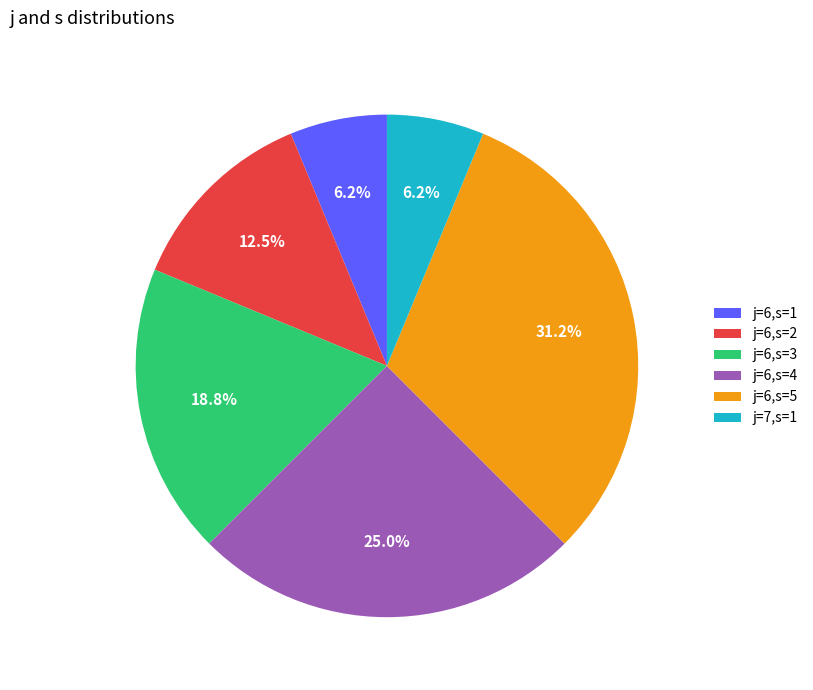

Count the number of slices in the pie.

6